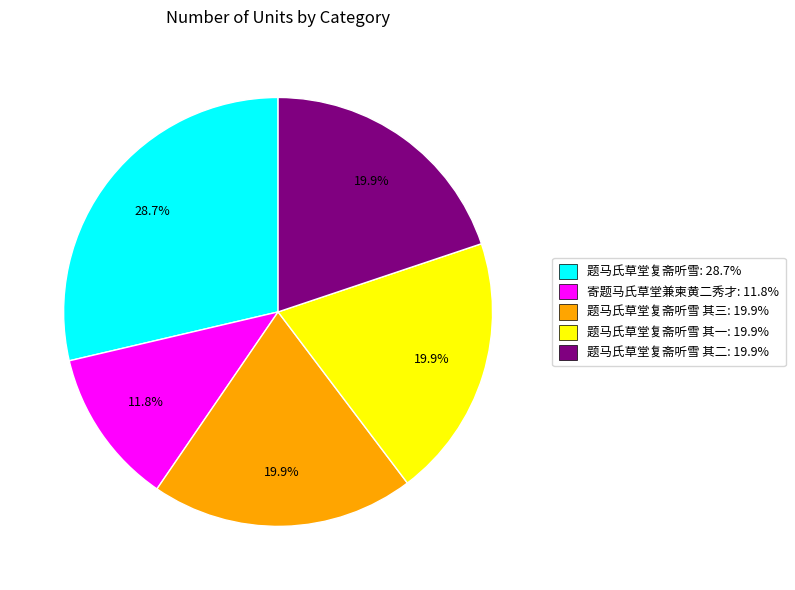

Is there a majority slice in this chart?

No